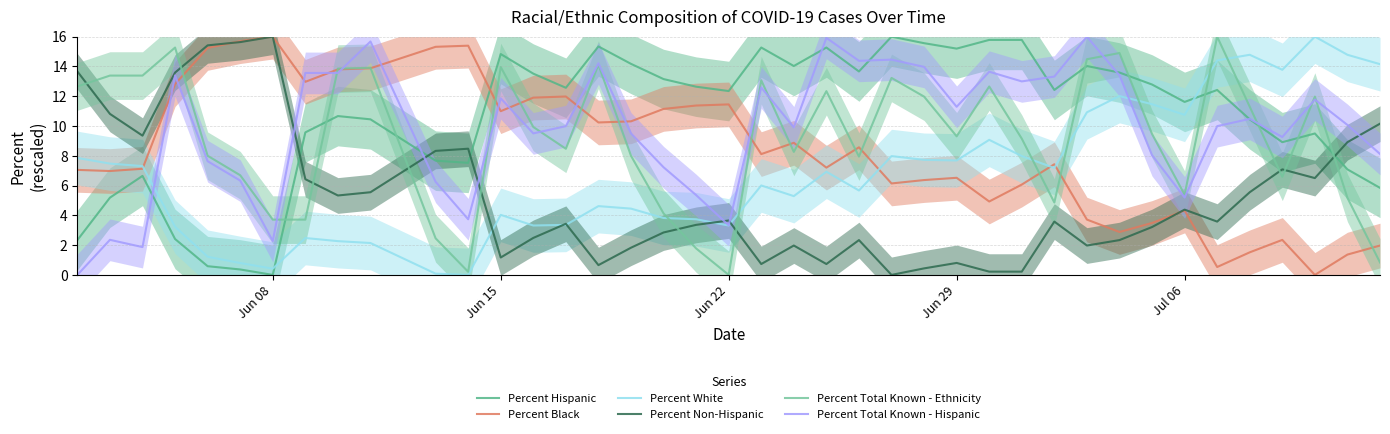

How many positive values does the Percent Hispanic series have?

39